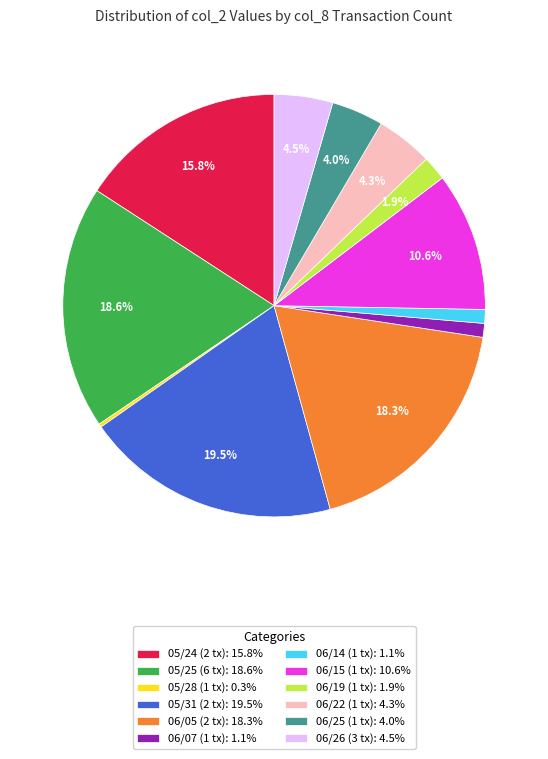

Does any single category account for the majority?

No